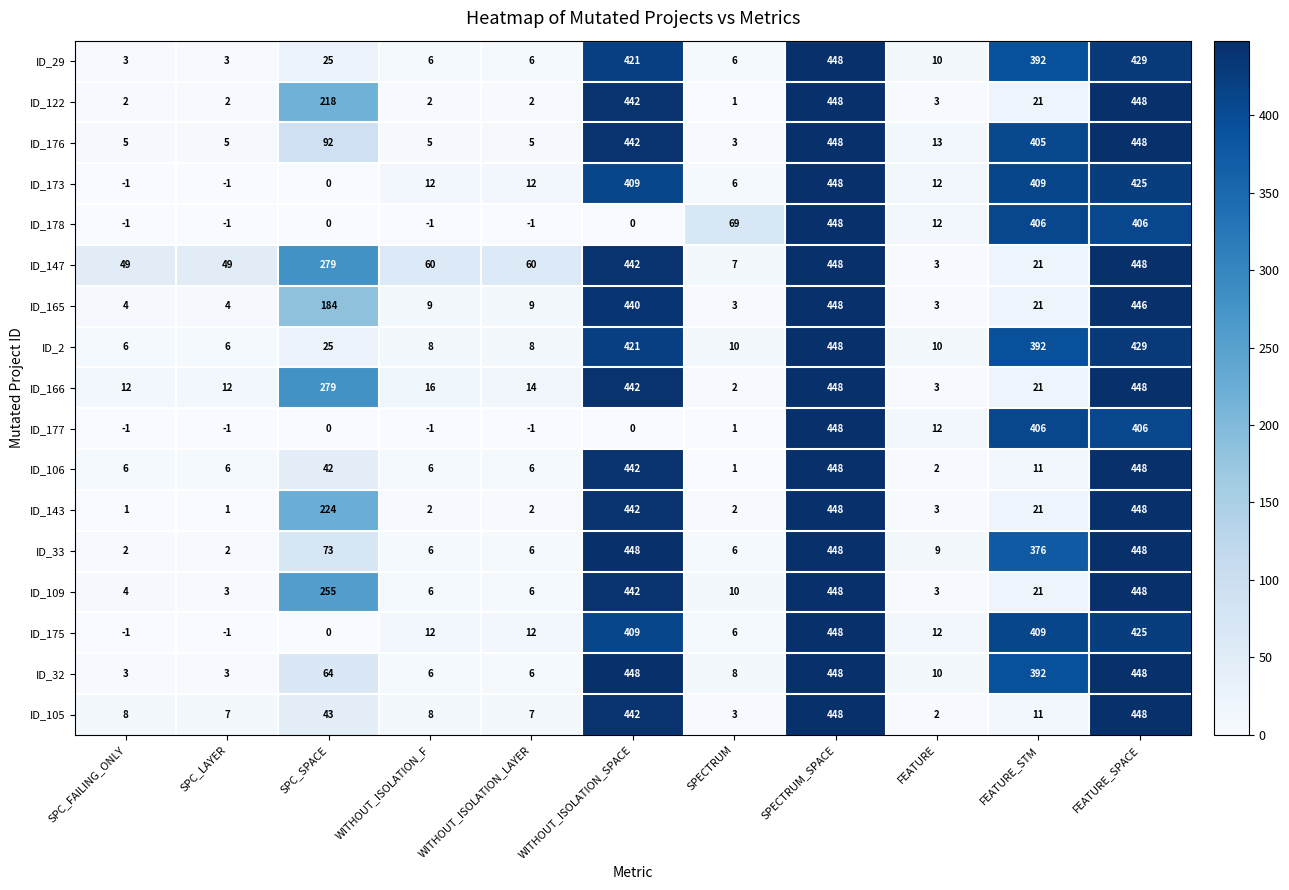

Which category has the highest value in the ID_165 series?

SPECTRUM_SPACE